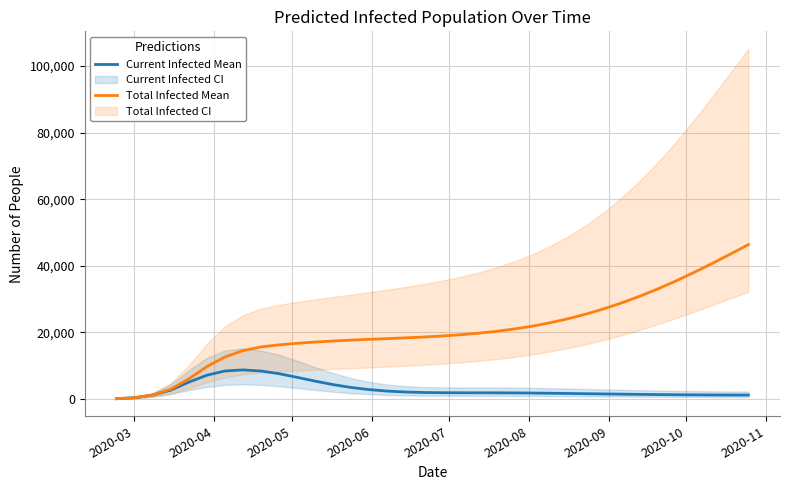

Rank the series by their average value, from highest to lowest.

Total Infected Mean, Current Infected Mean